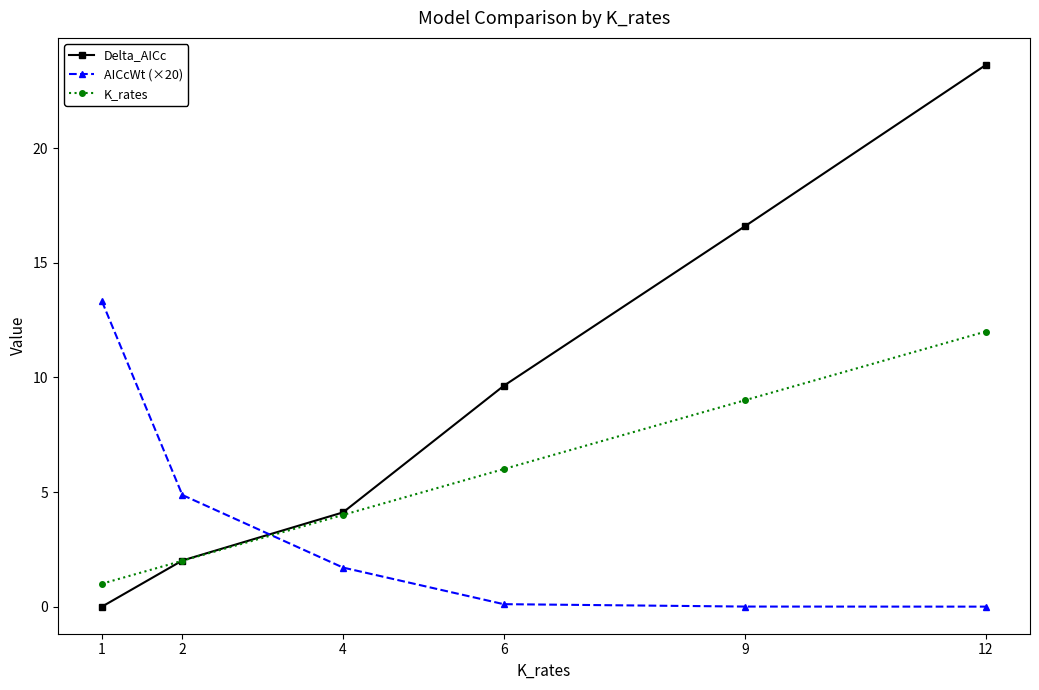

Where do AICcWt (×20) and Delta_AICc first cross each other?

2 and 4